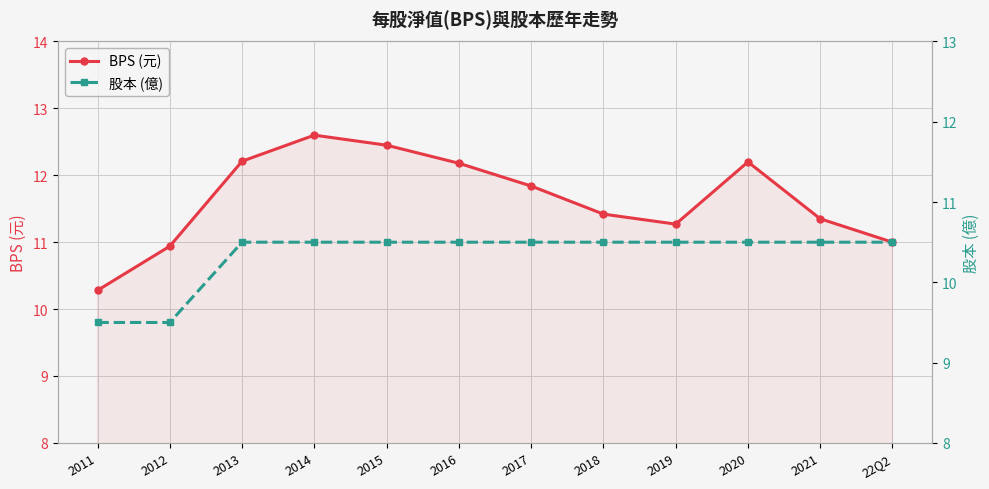

Which series has the widest spread of values?

BPS (元)